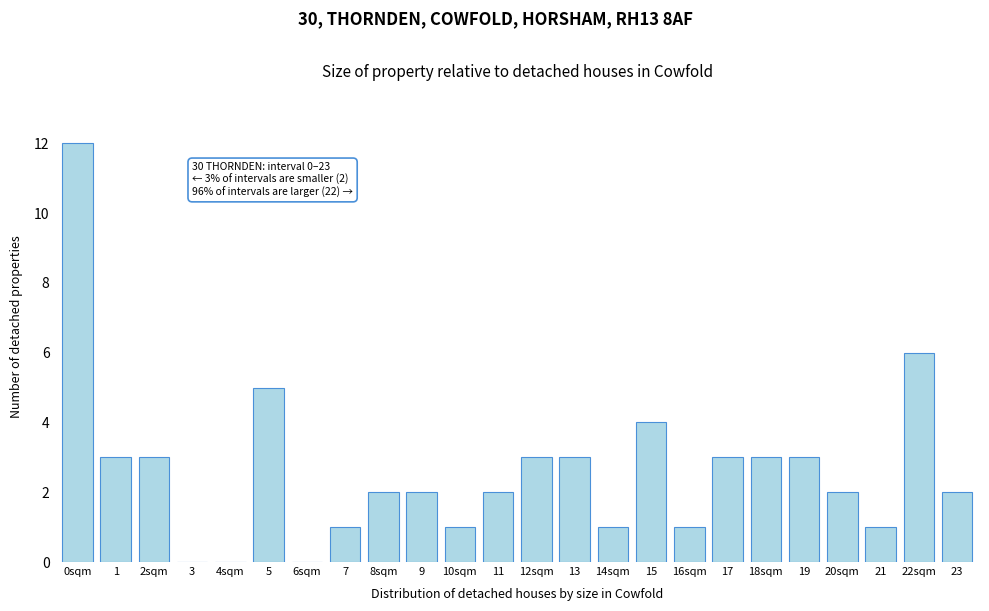

Reading left to right, list all the values displayed in this chart.

0sqm=12	1=3	2sqm=3	3=0	4sqm=0	5=5	6sqm=0	7=1	8sqm=2	9=2	10sqm=1	11=2	12sqm=3	13=3	14sqm=1	15=4	16sqm=1	17=3	18sqm=3	19=3	20sqm=2	21=1	22sqm=6	23=2